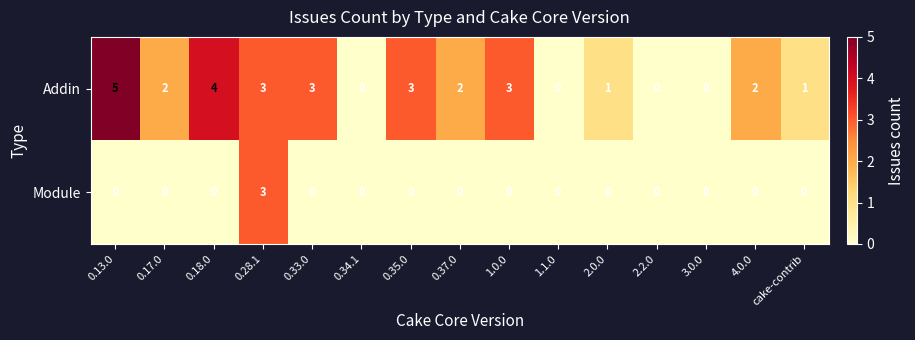

Which series has the largest total across all categories?

Addin